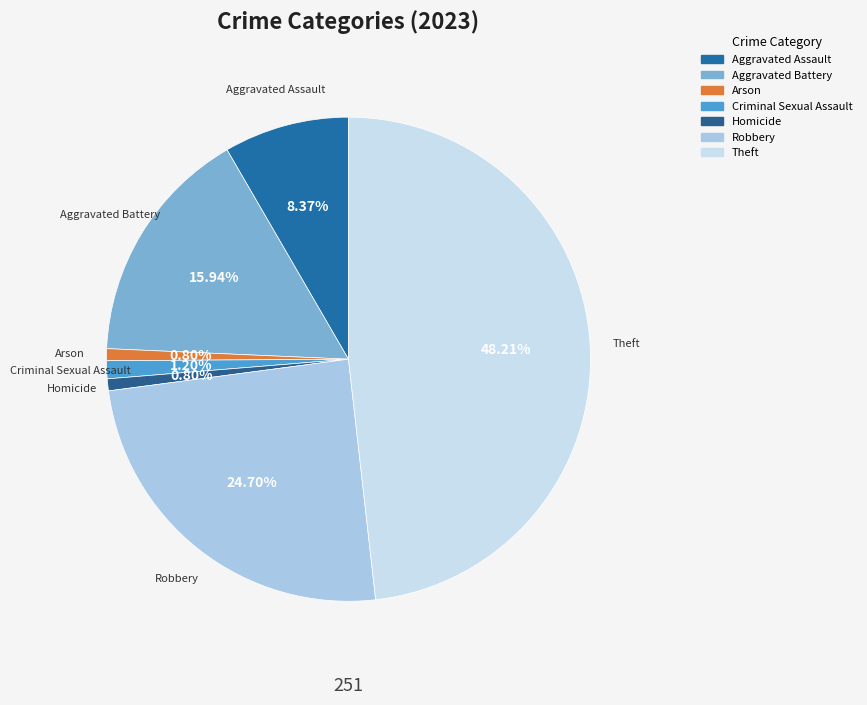

Which category has the biggest portion of the pie?

Theft